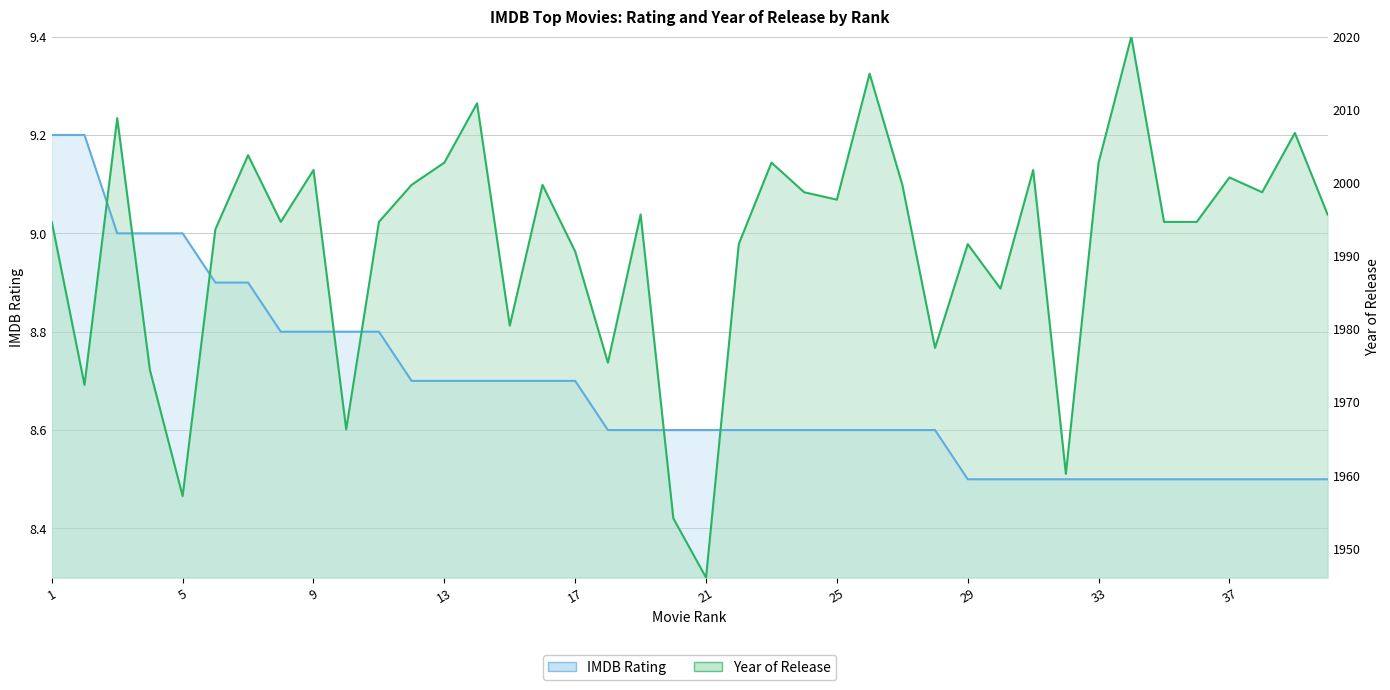

How many IMDB Rating values are between 8 and 9?

38